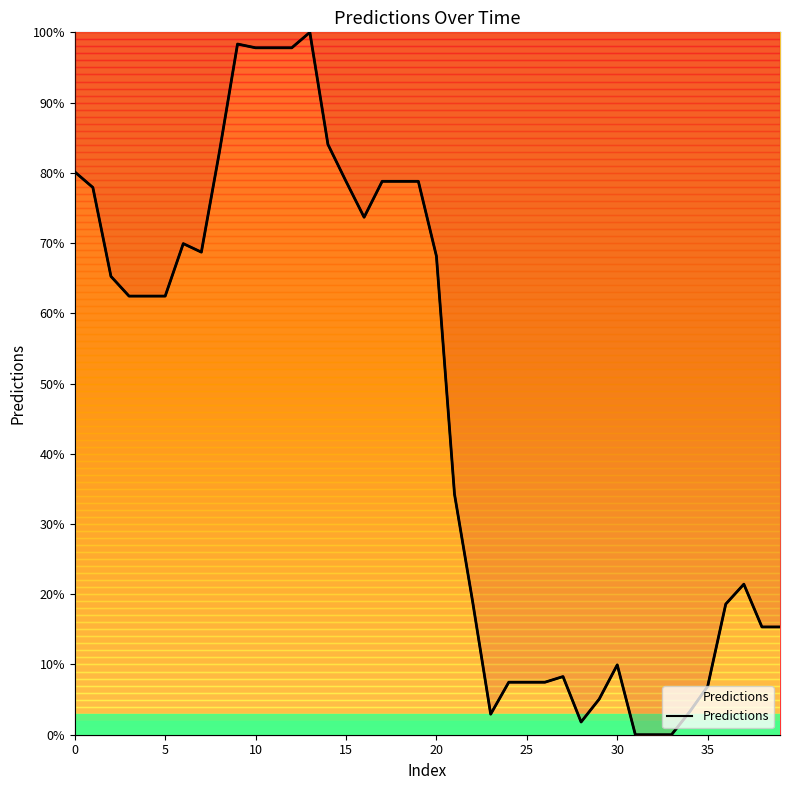

What is the label of the 12th point from the left?

11